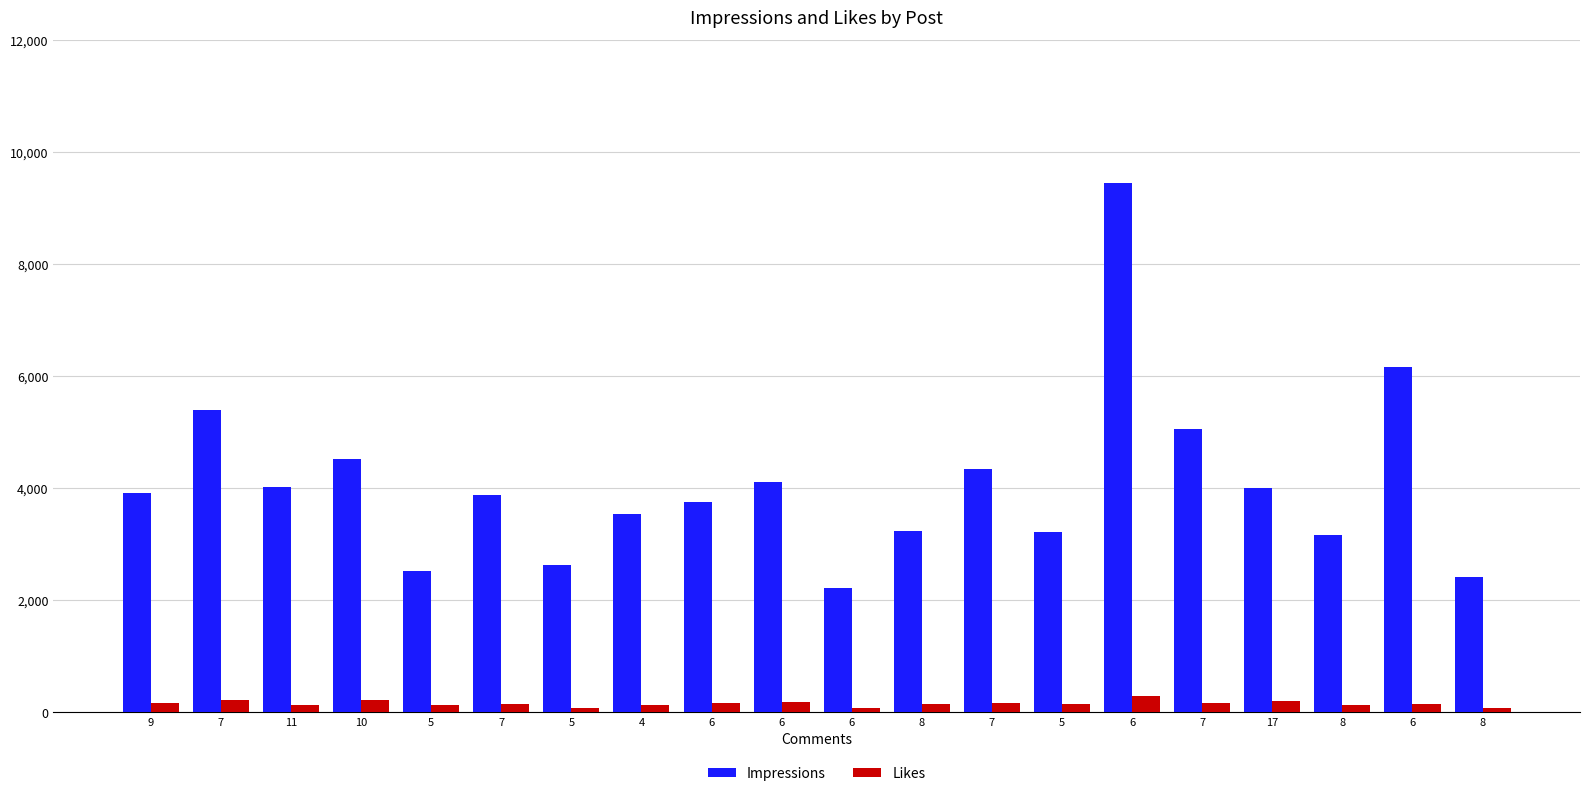

How many values in the Likes series are below 151?

9